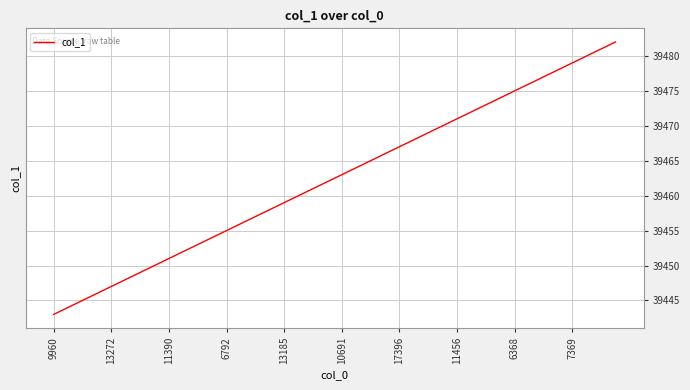

What is the smallest value displayed?

39443